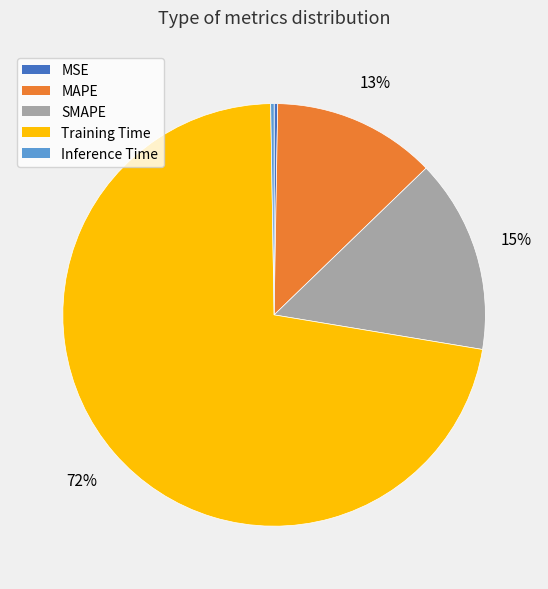

Is it true that MAPE is 1% of the pie?

False